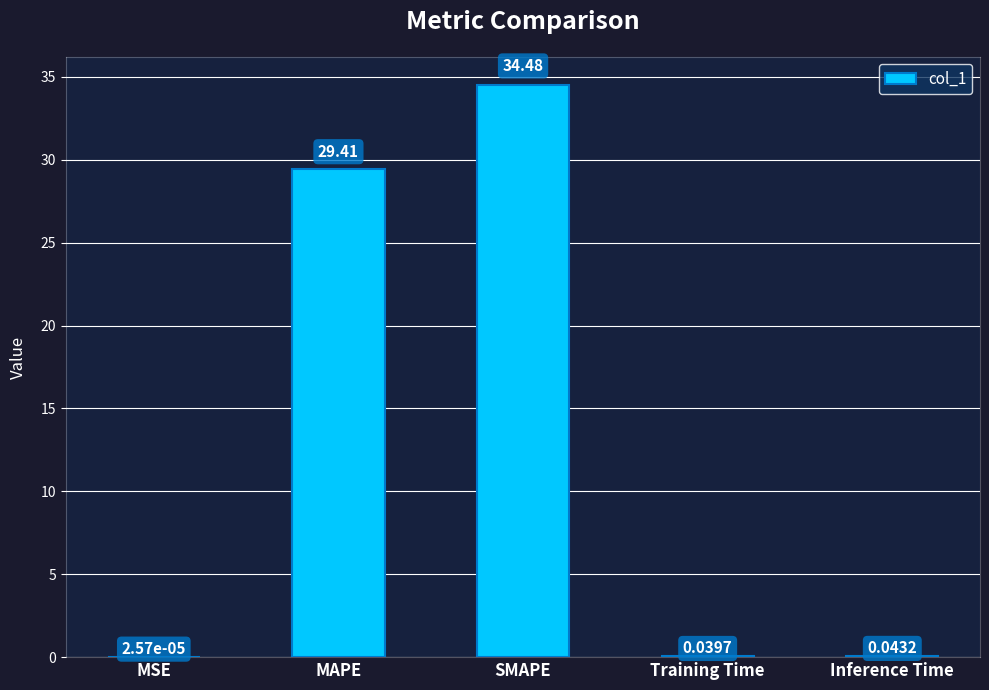

Between MSE and SMAPE, which is larger?

SMAPE